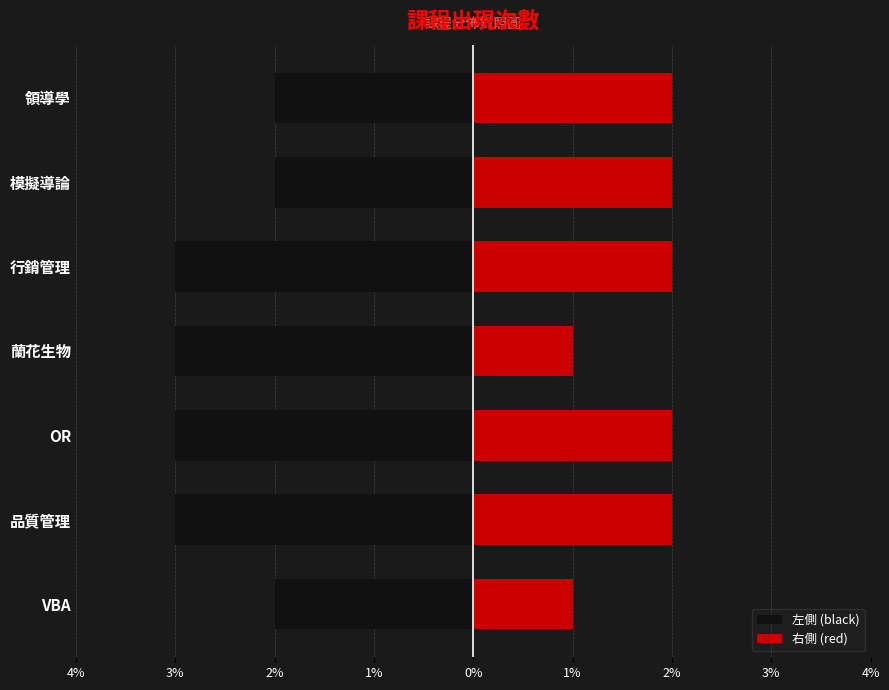

What is the approximate value of 左側 (black) at 模擬導論?

-2